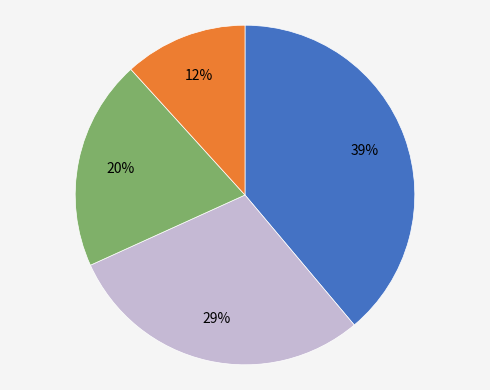

How many segments does this pie chart have?

4